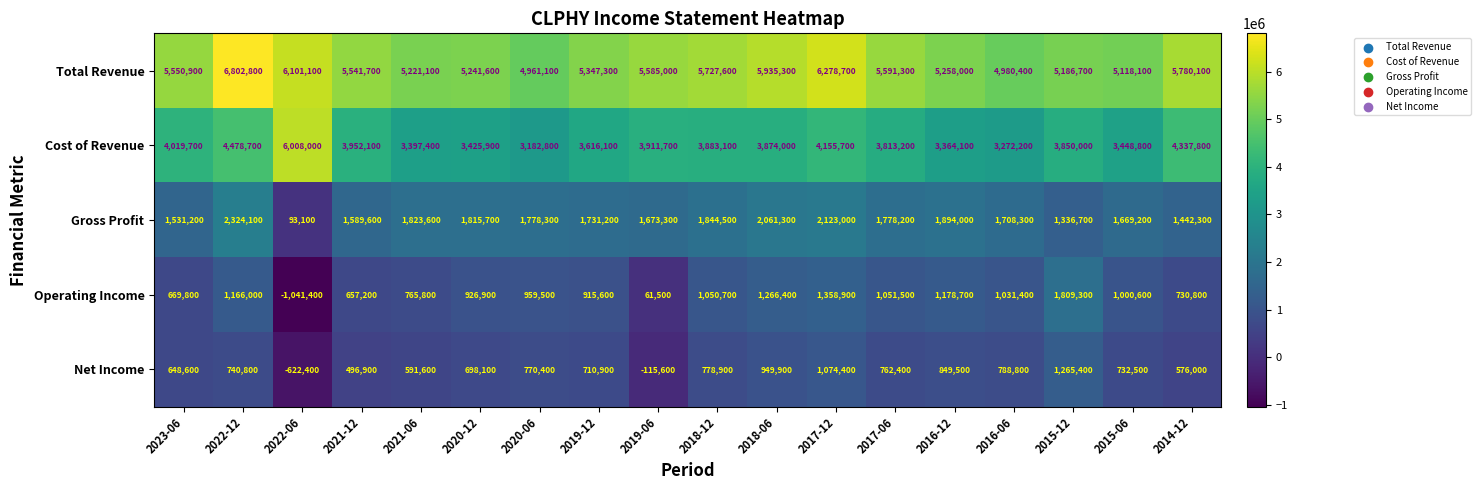

Where is Operating Income nearest to the value 383950?

2021-12